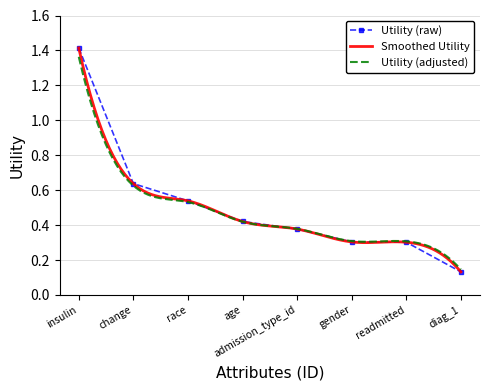

True or false: there are more than 2 points higher than both neighbors.

False